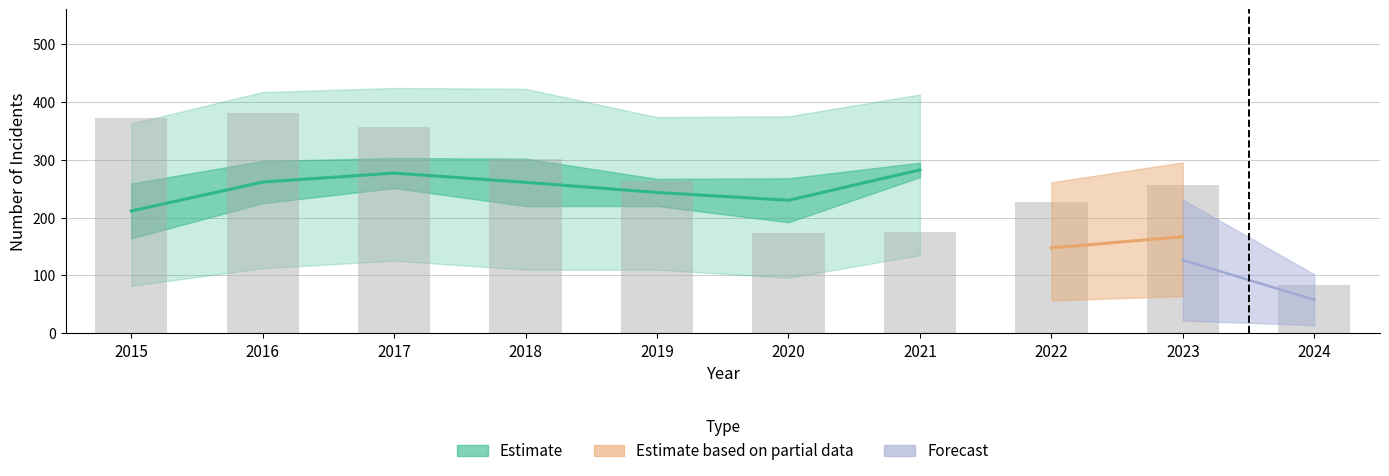

How many groups of bars are there?

10